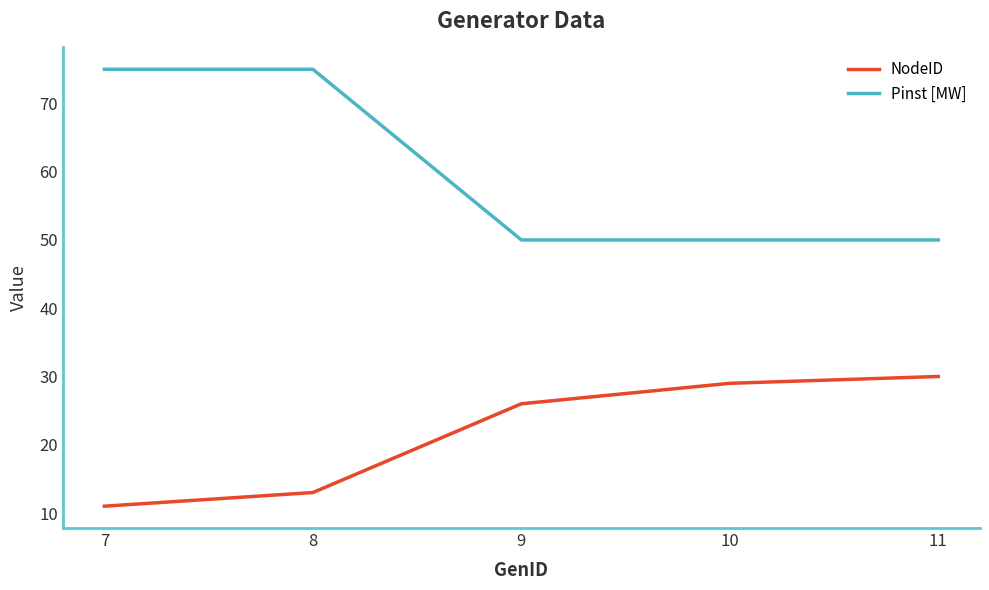

Is this an area chart (filled region under the line)?

No